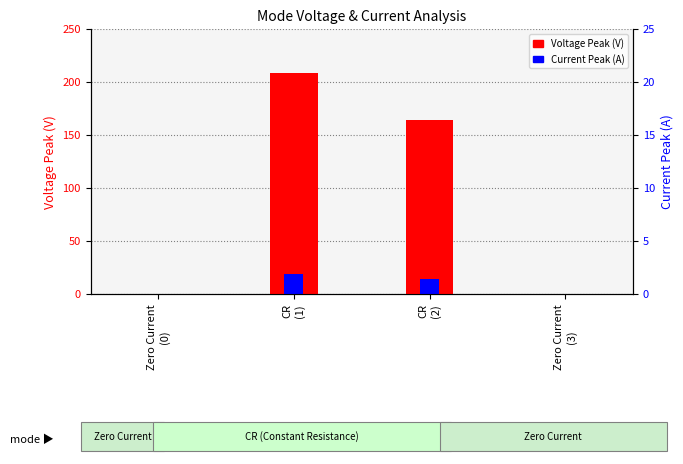

What is the difference between the maximum and minimum values in the Voltage Peak (V) series?

208.6